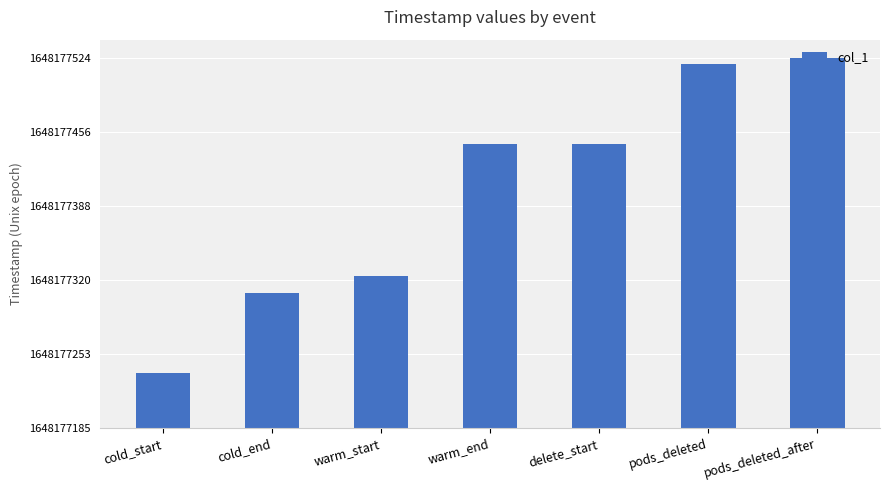

Does the chart contain any negative values?

No